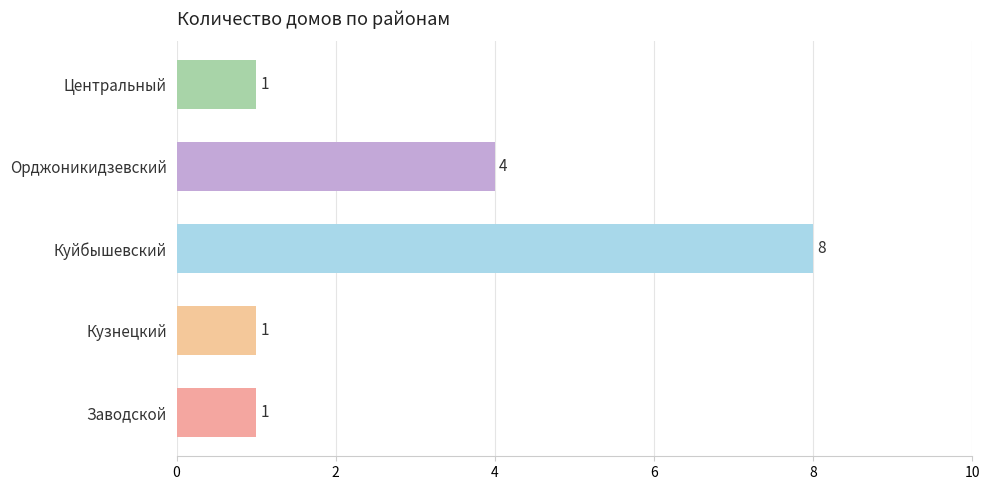

Count the number of data series in this chart.

1